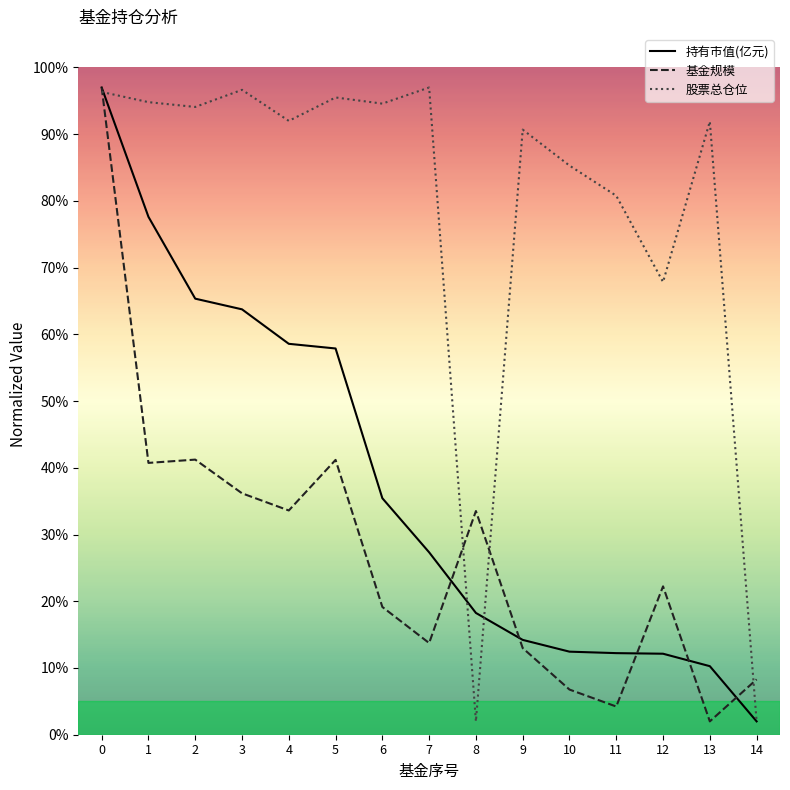

What is the difference between the maximum and minimum values in the 持有市值(亿元) series?

95.0